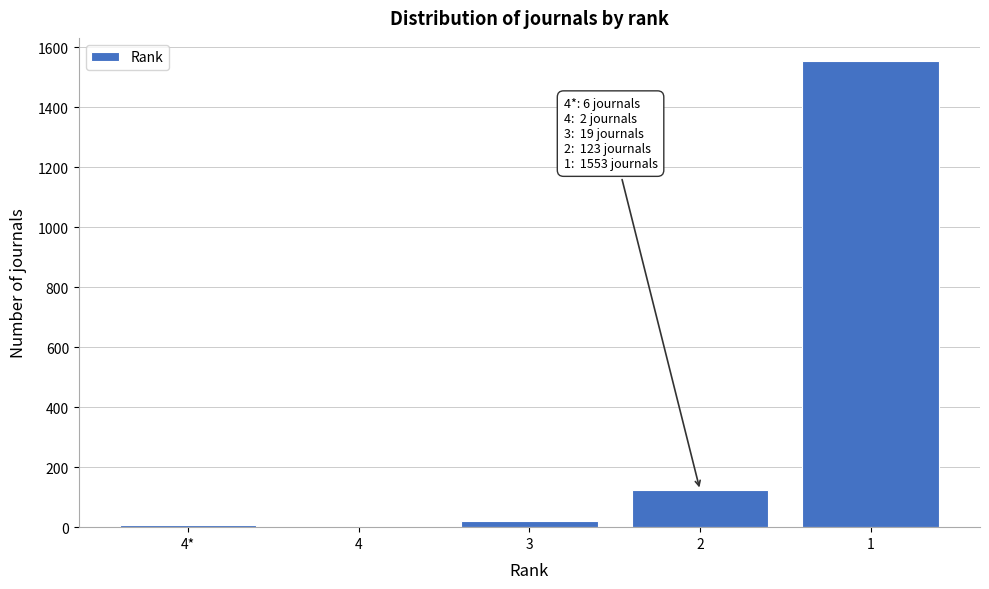

What is the maximum value shown in the chart?

1553